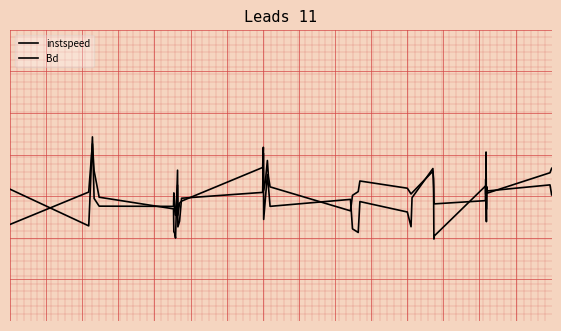

Does the chart have visible grid lines?

Yes